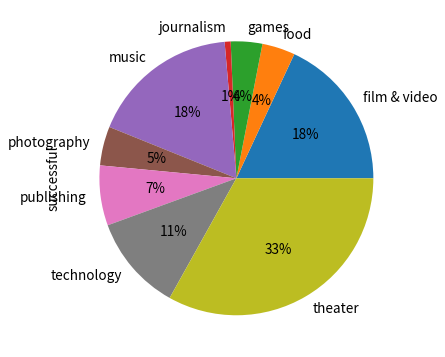

Do film & video and publishing together represent more than half of the pie?

No